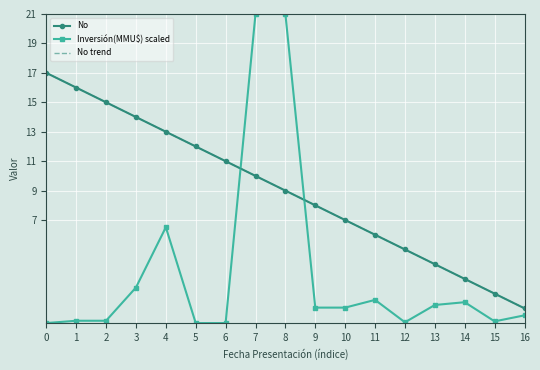

What is the total value across all series at 15?

4.1